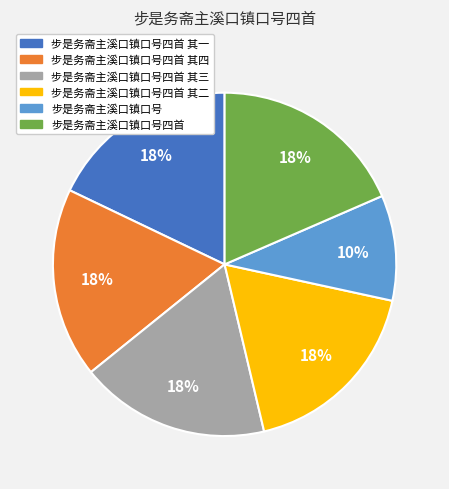

To the nearest percent, what is the average slice percentage?

17%